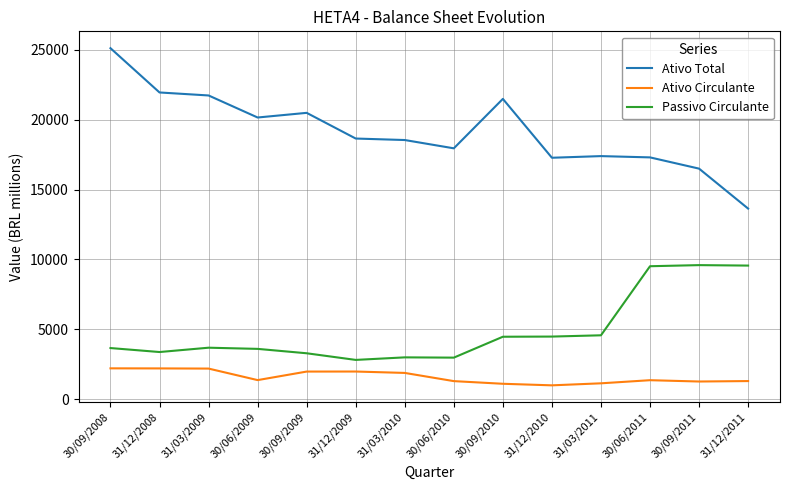

True or false: Ativo Total has a value of 13641 at 31/12/2011.

True